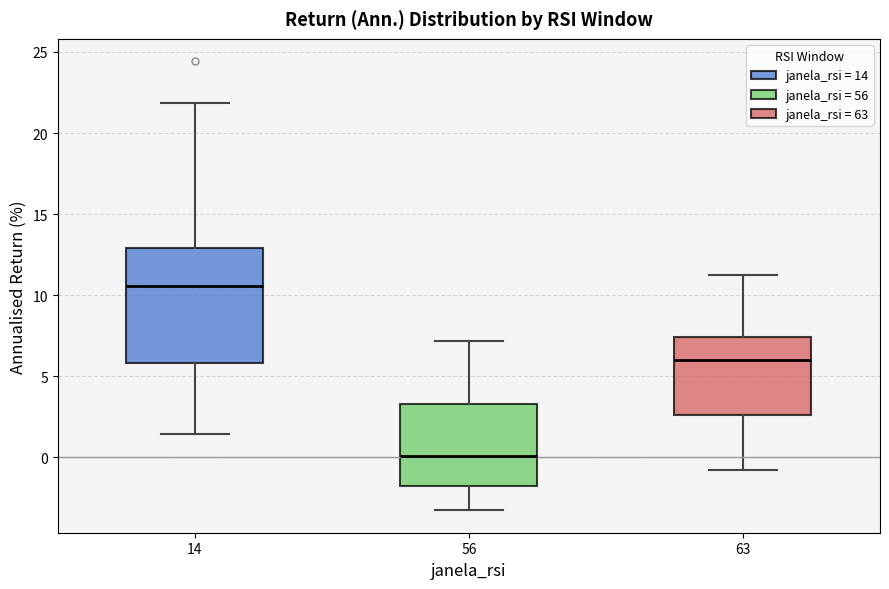

Where does the upper whisker of the box at x = 56 end on the y-axis? The values are not printed on the chart, so give them approximately, as read against the axis.

7.0